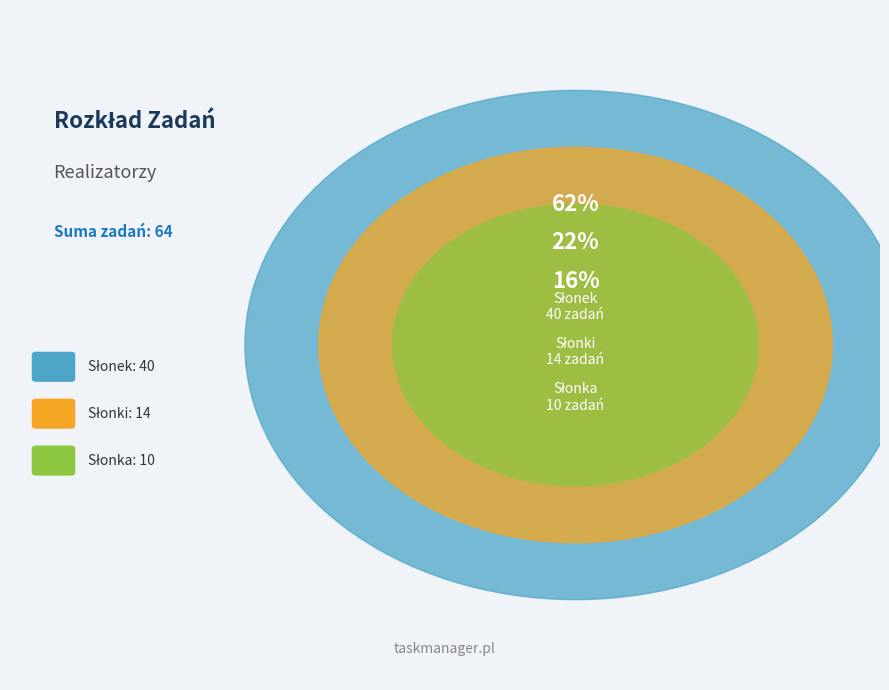

What is the smallest slice in the pie chart?

Słonka